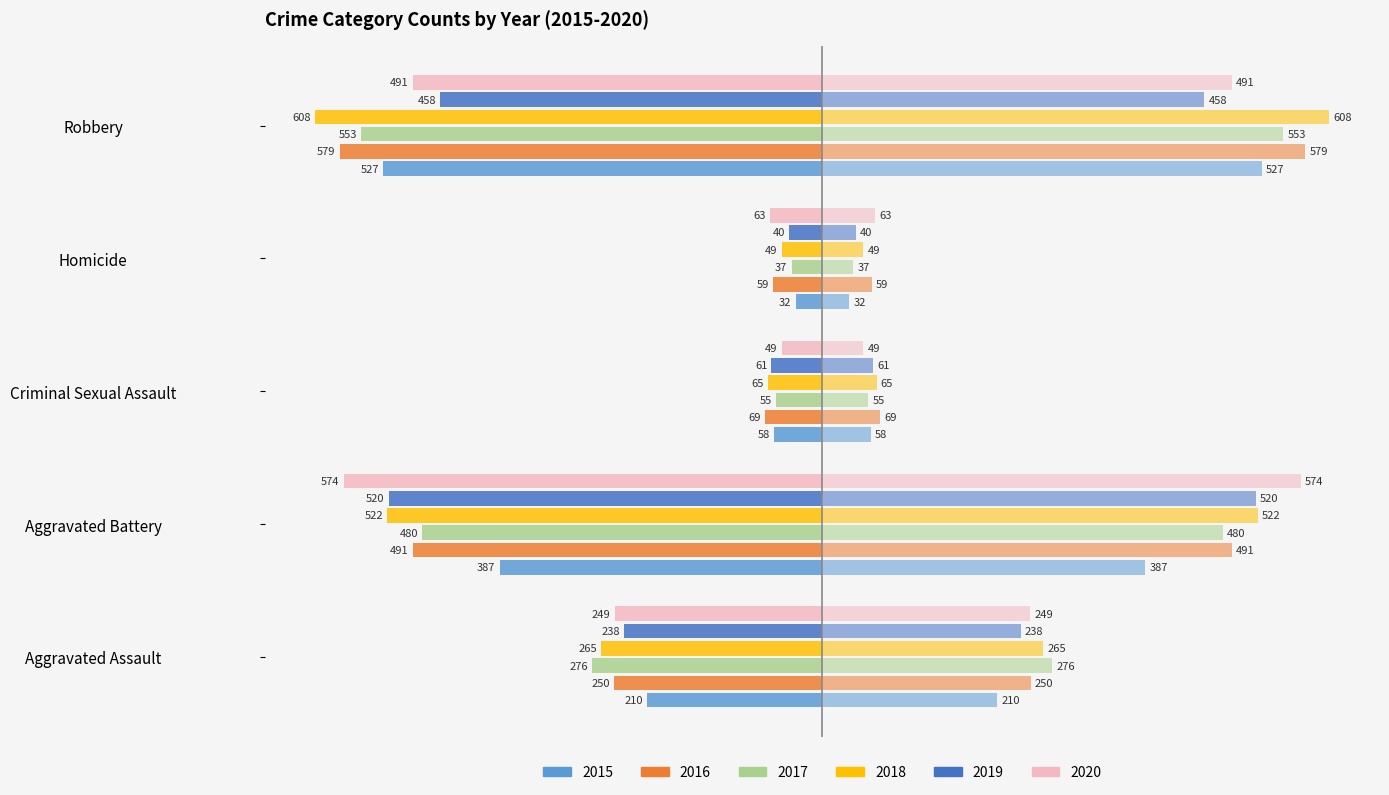

What is the spread (max minus min) of values at Criminal Sexual Assault?

20